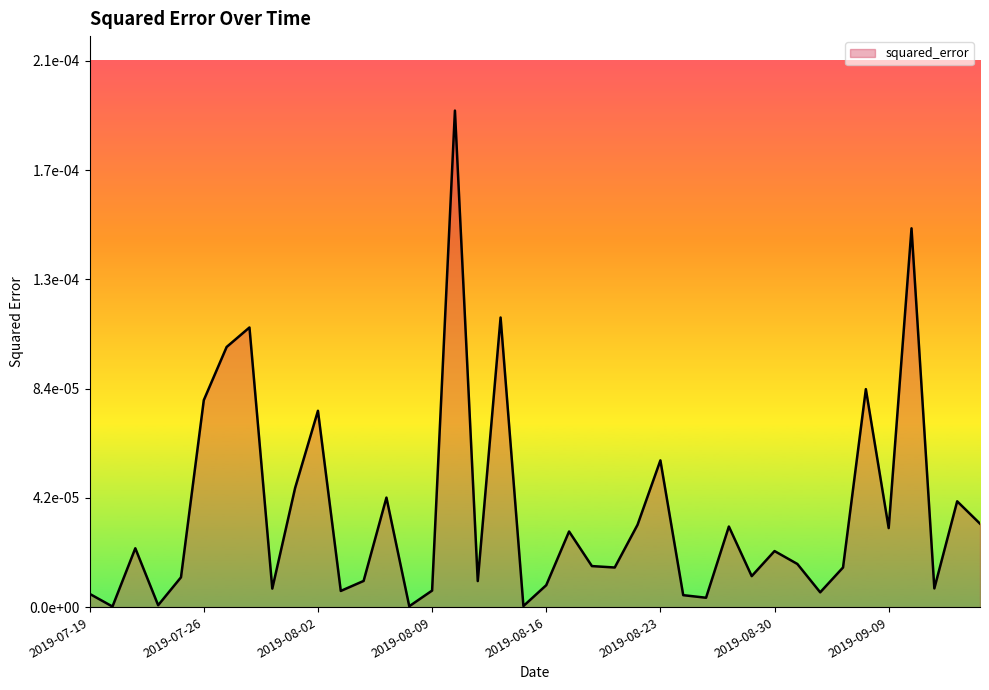

At which label is the value closest to 0?

2019-07-22